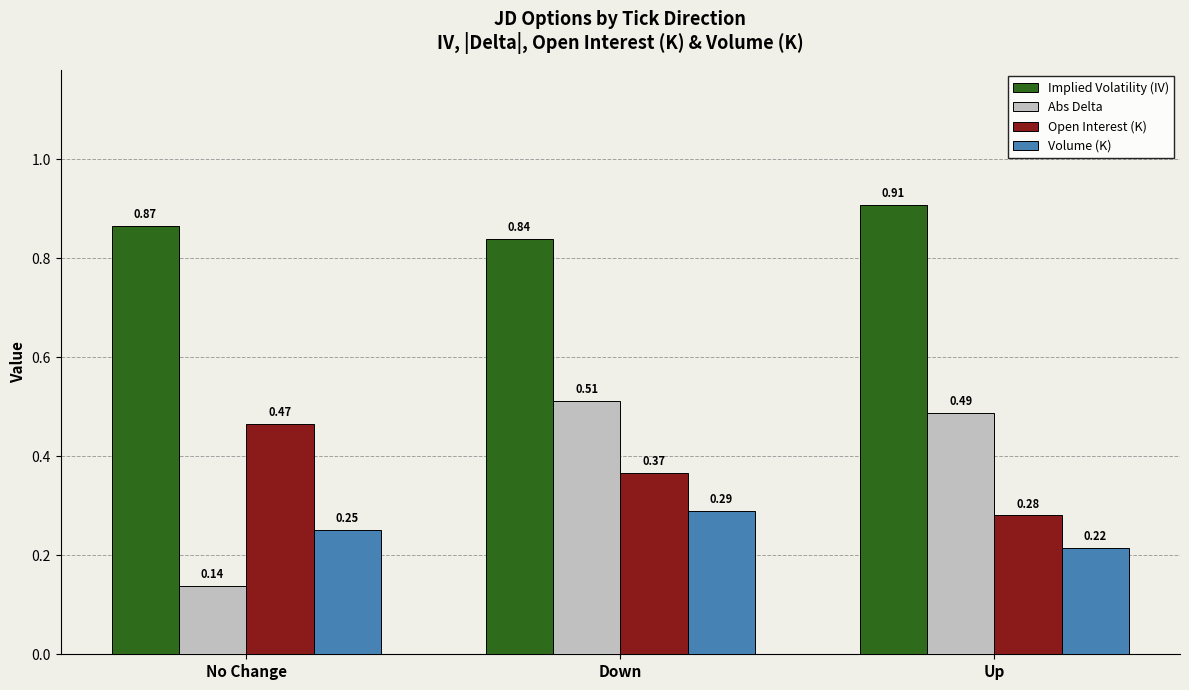

Where is Volume (K) nearest to the value 0?

Up